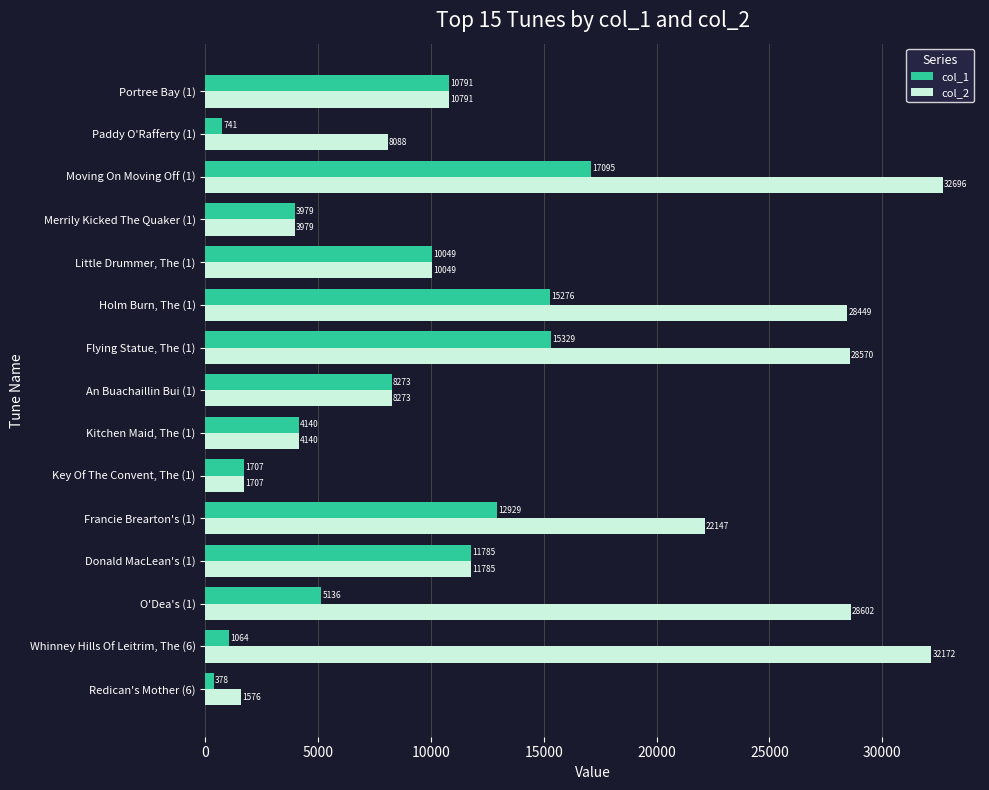

How many values in the col_1 series are below 8273?

7